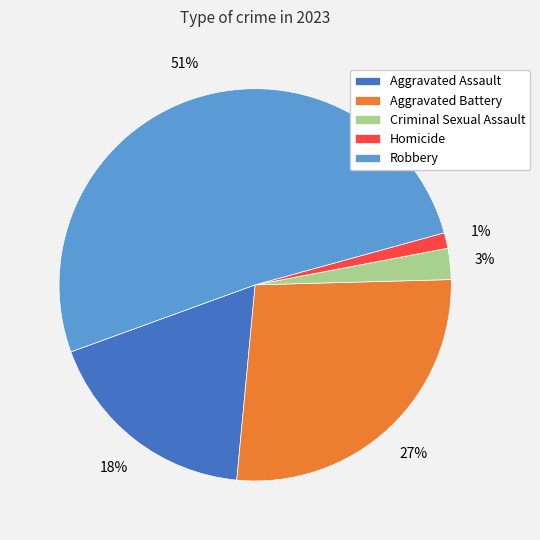

What percentage is the Aggravated Battery slice, to the nearest percent?

27%